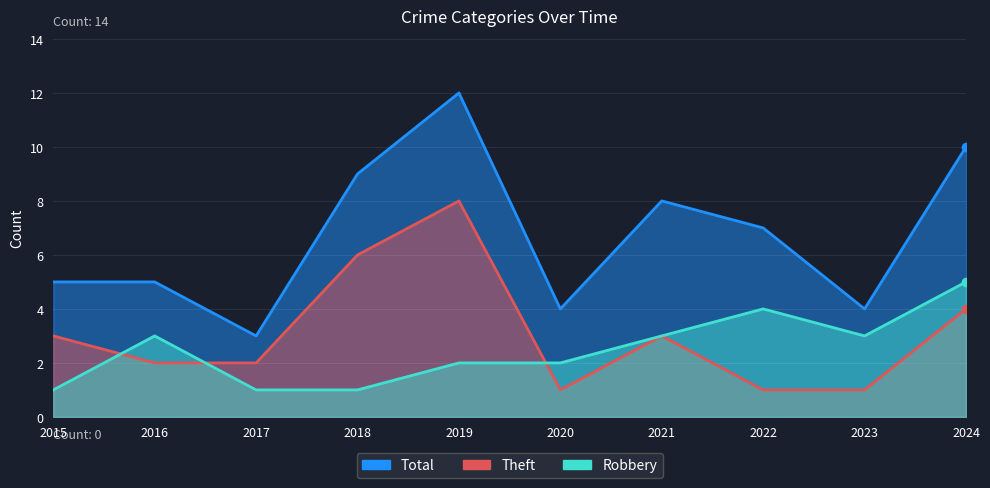

Read the Total value at 2016.

5